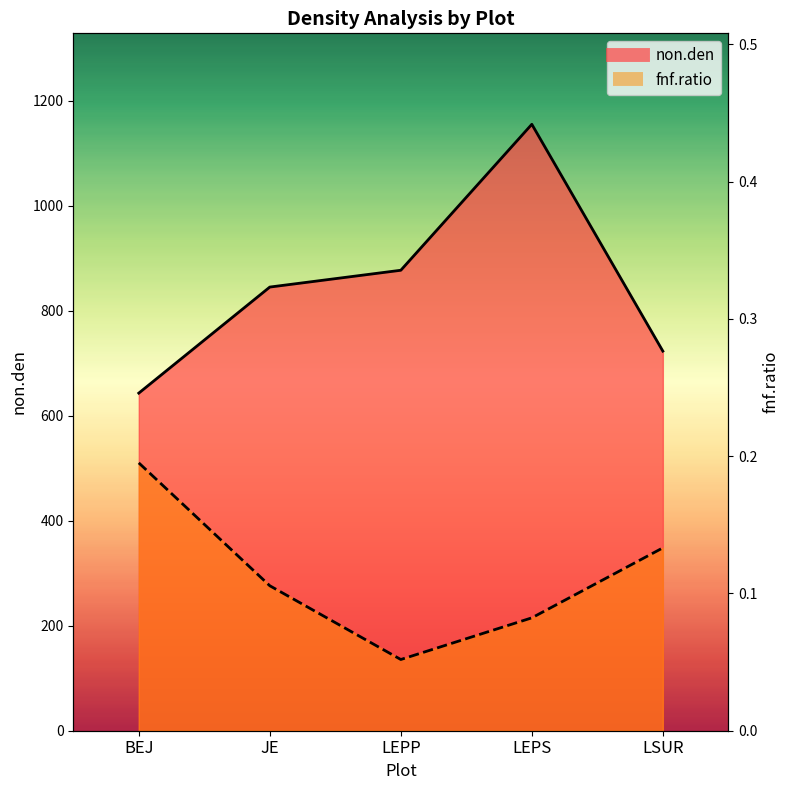

True or false: non.den and fnf.ratio intersect in this chart.

False